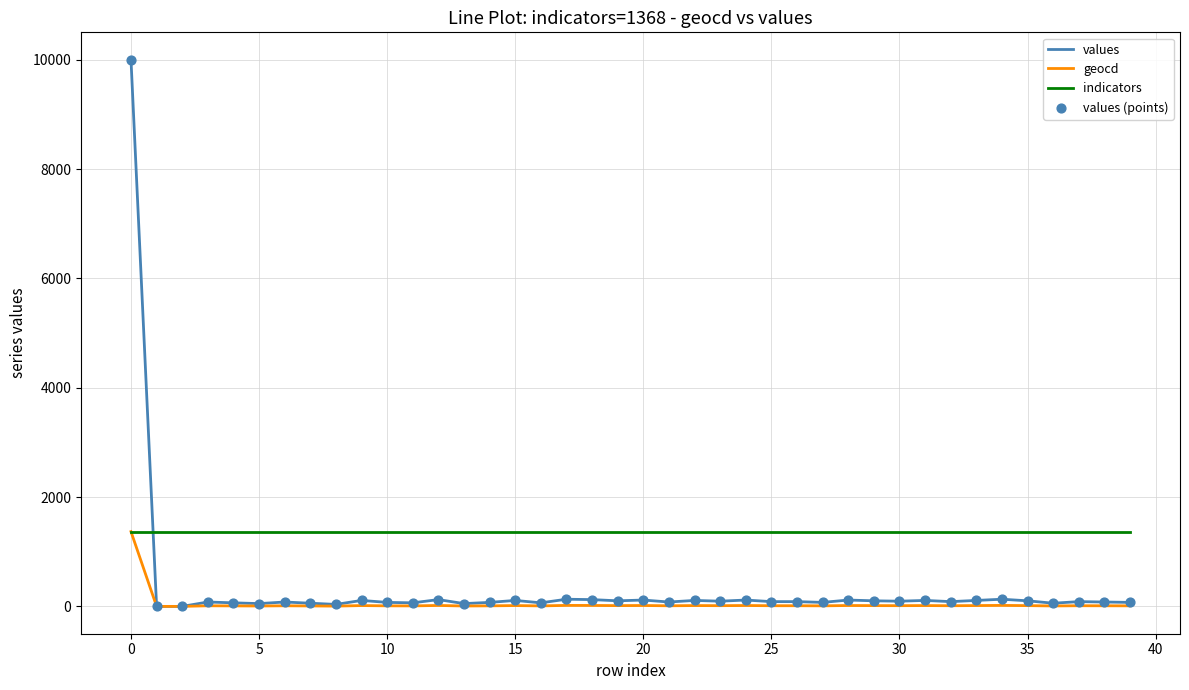

Which series has the largest range (max minus min)?

values